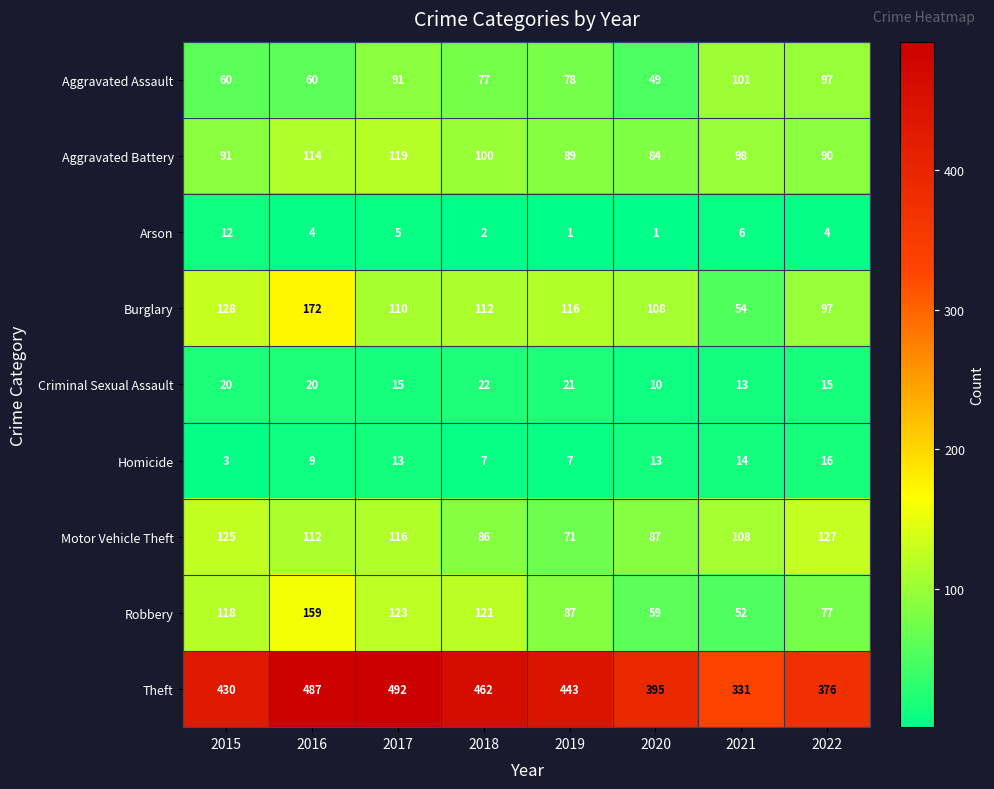

What is the sum of all Criminal Sexual Assault values?

136